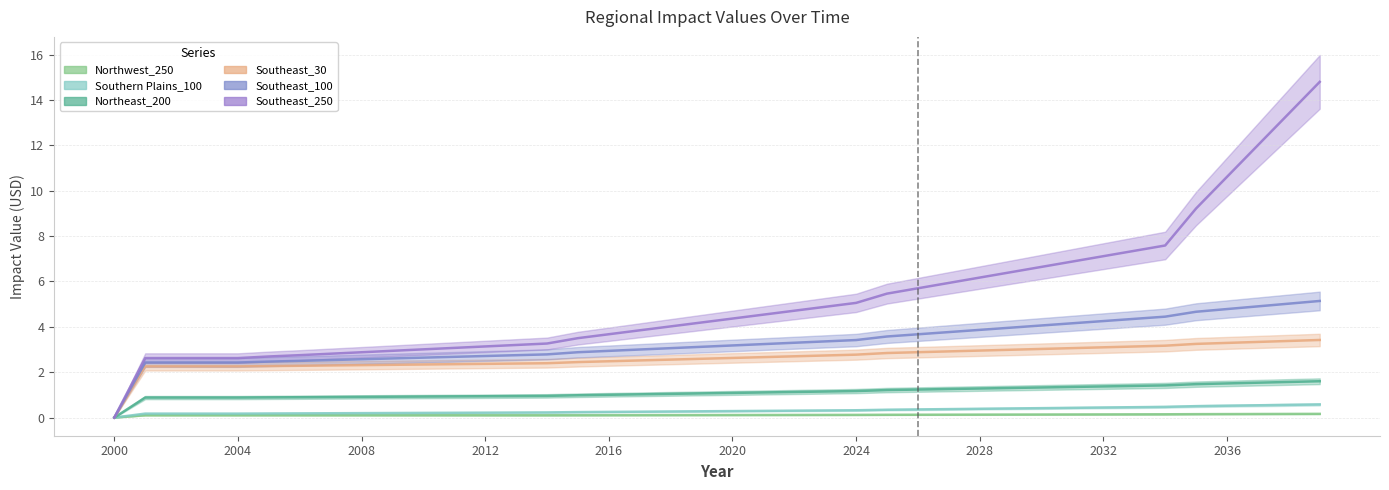

Is it true that Southeast_30 equals 1.1 at 2027?

False